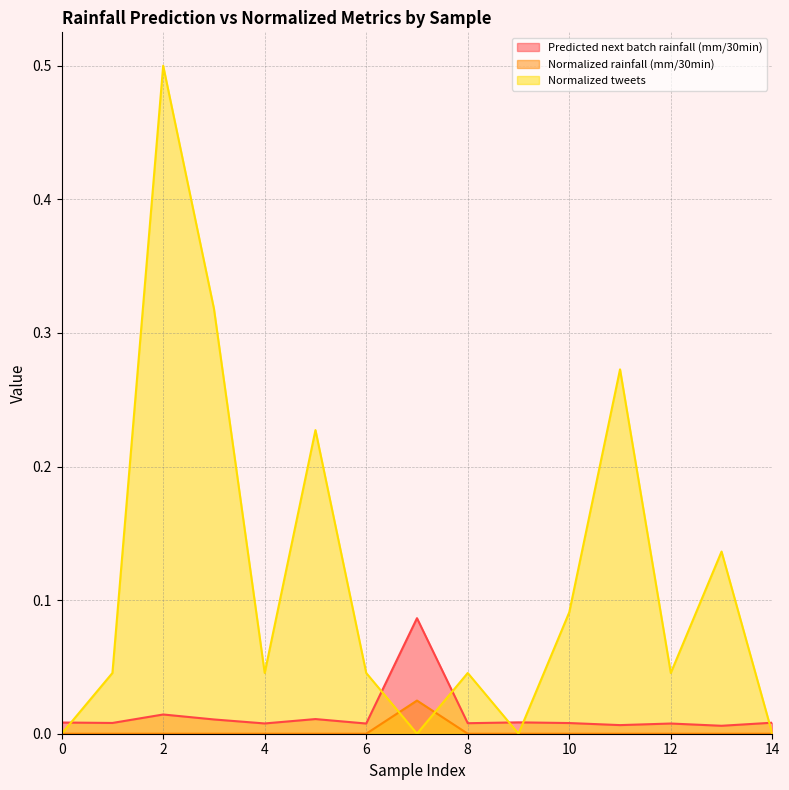

What are all the series names shown in the legend?

Predicted next batch rainfall (mm/30min), Normalized rainfall (mm/30min), Normalized tweets